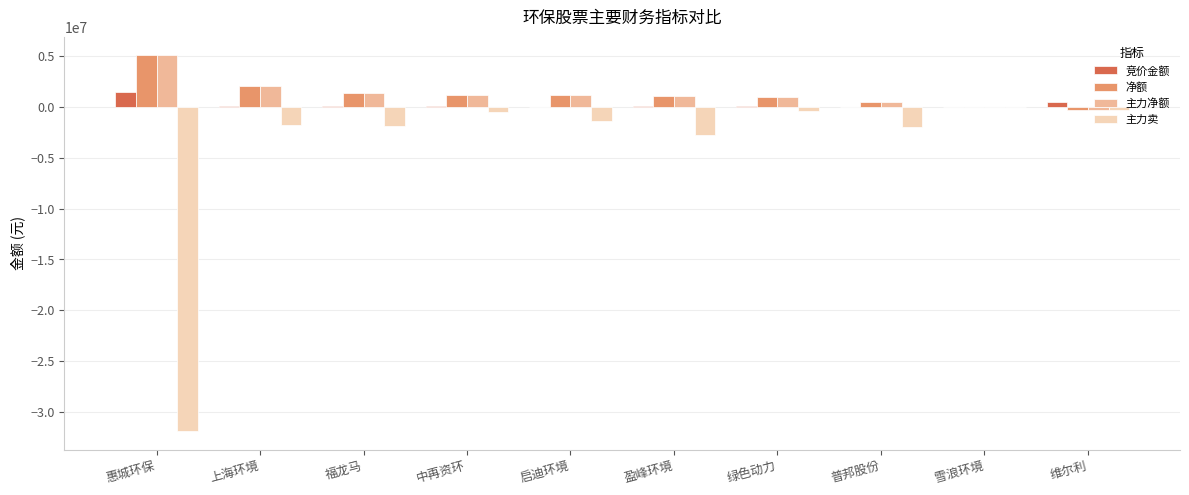

What is the total value across all series at 上海环境?

2294840